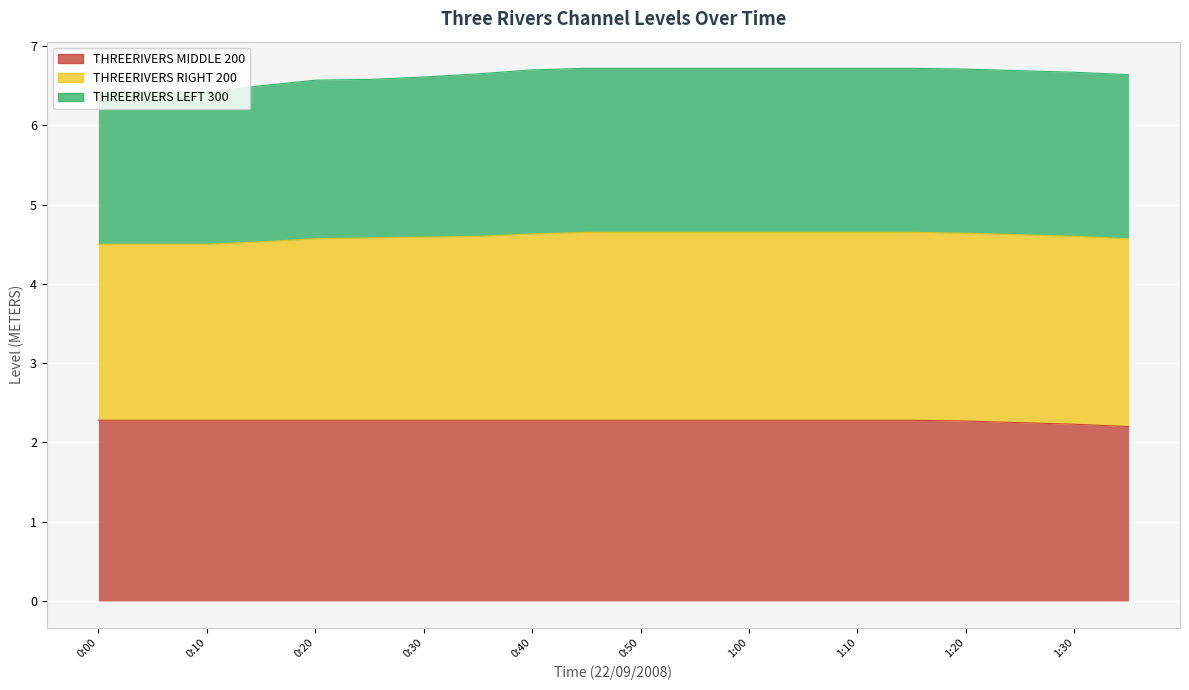

Is it true that THREERIVERS MIDDLE 200 equals 0.7 at 1:30?

False